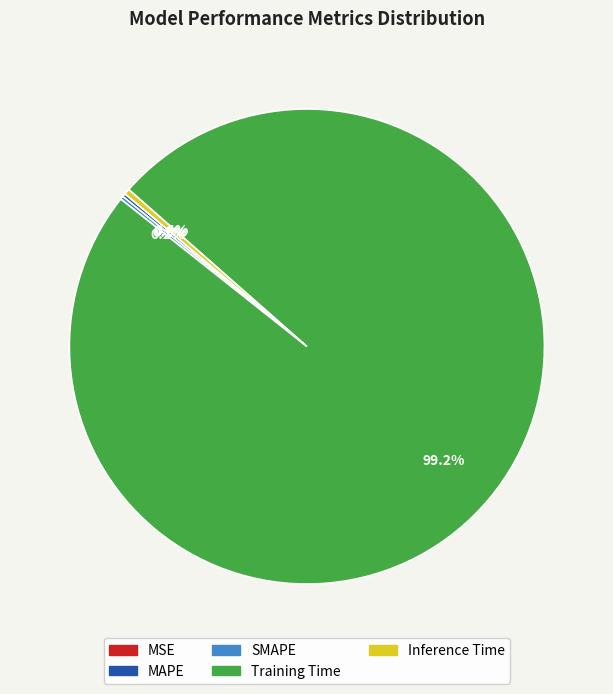

Which category has the biggest portion of the pie?

Training Time